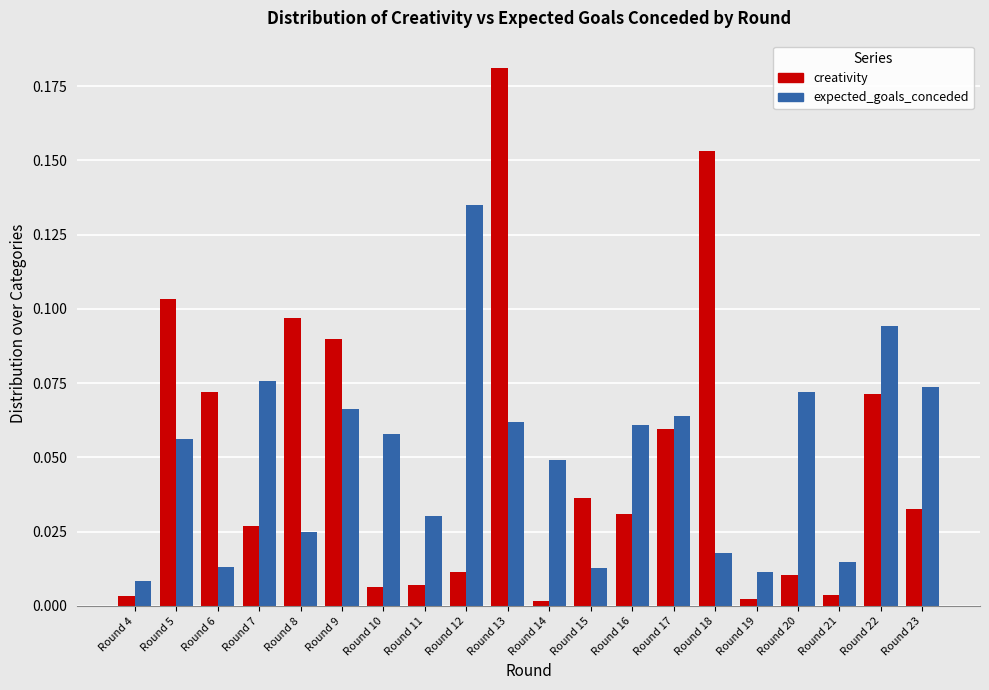

Is the value of creativity at Round 7 greater than the value of expected_goals_conceded at Round 19?

Yes